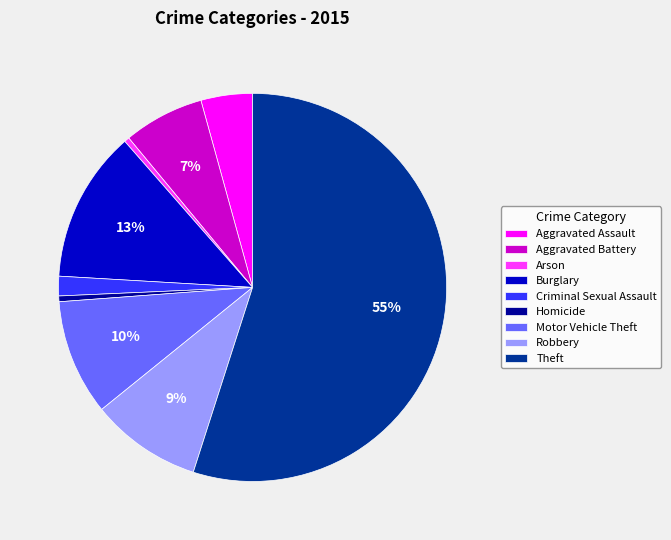

Is it true that Arson is 0% of the pie?

True